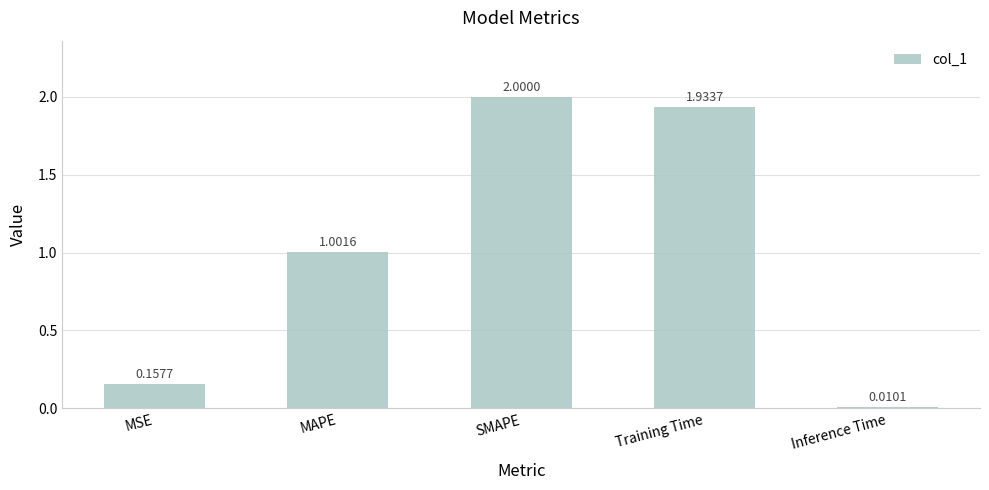

Approximately how many times larger is the value at SMAPE compared to MAPE?

2.0